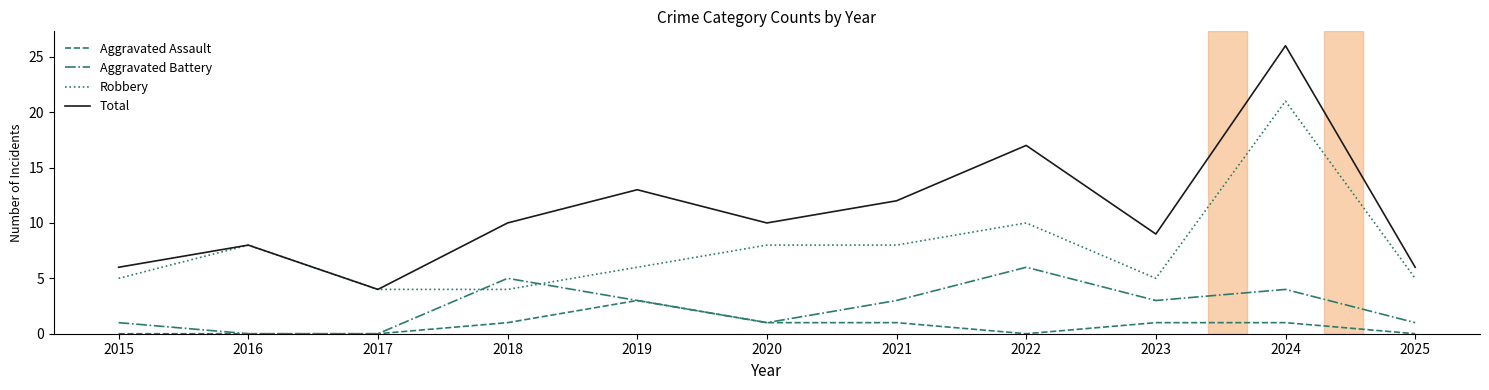

True or false: Aggravated Battery has more than 2 points higher than both neighbors.

True